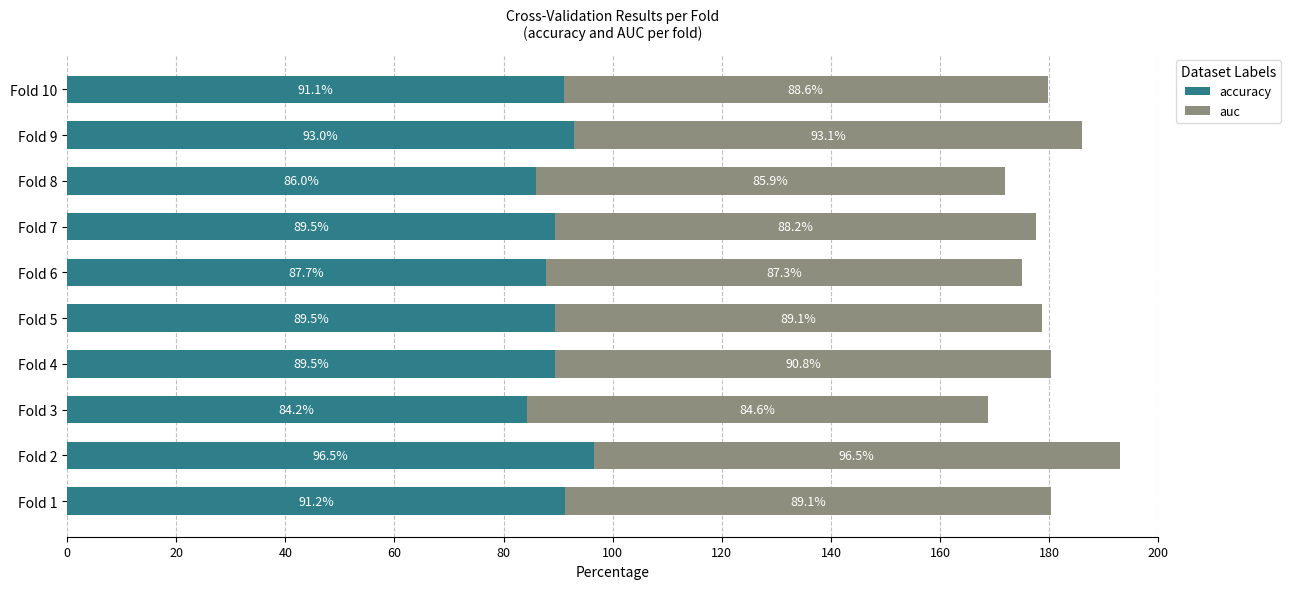

The value of accuracy at Fold 7 is 18.1. True or false?

False